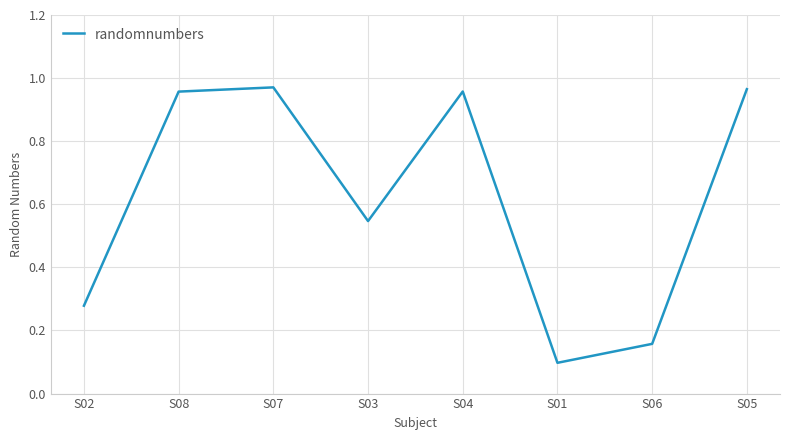

How many series are shown in this chart?

1